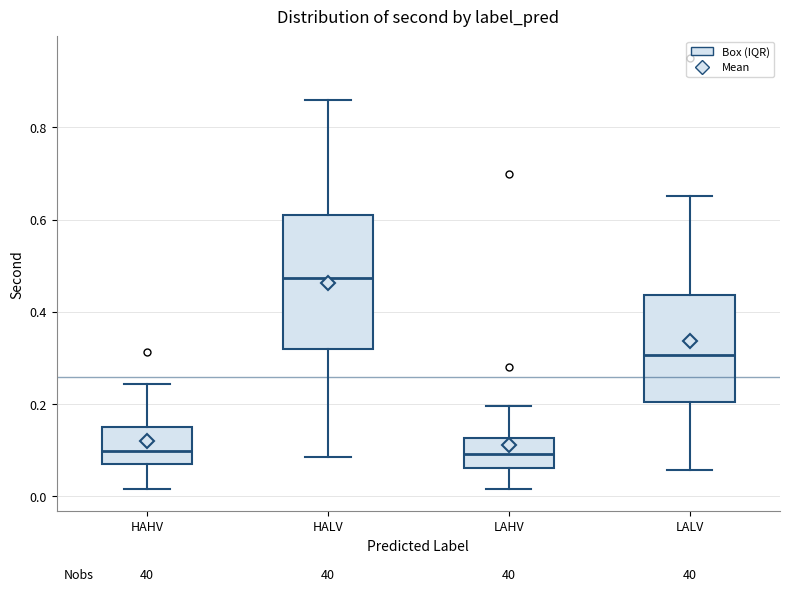

Reading left to right, transcribe this box plot: for each box, give where its median line is, the range the box spans, and where its two whiskers end, as read against the y-axis. The values are not printed on the chart, so give them approximately, as read against the axis.

HAHV: median 0.10, box 0.08 to 0.16, whiskers 0.02 to 0.24
HALV: median 0.48, box 0.32 to 0.62, whiskers 0.08 to 0.86
LAHV: median 0.10, box 0.06 to 0.12, whiskers 0.02 to 0.20
LALV: median 0.30, box 0.20 to 0.44, whiskers 0.06 to 0.66